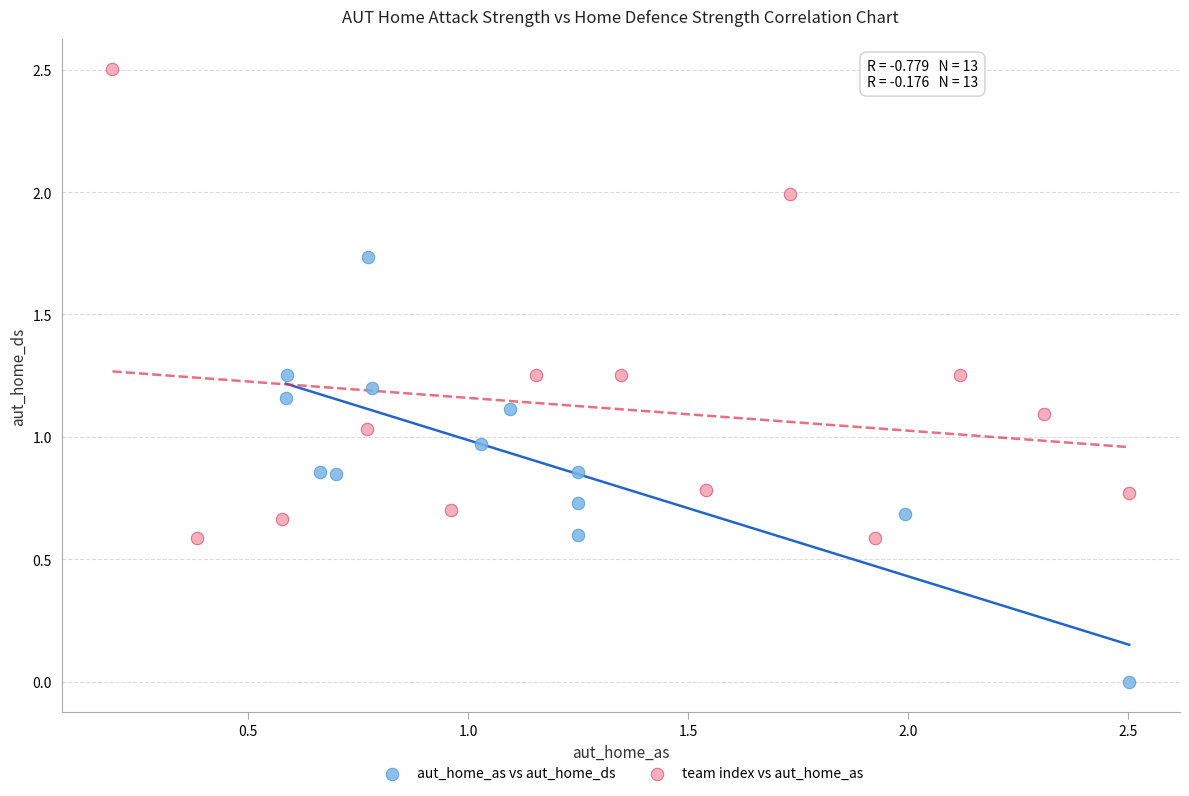

Which series contains the lowest Y value?

aut_home_as vs aut_home_ds